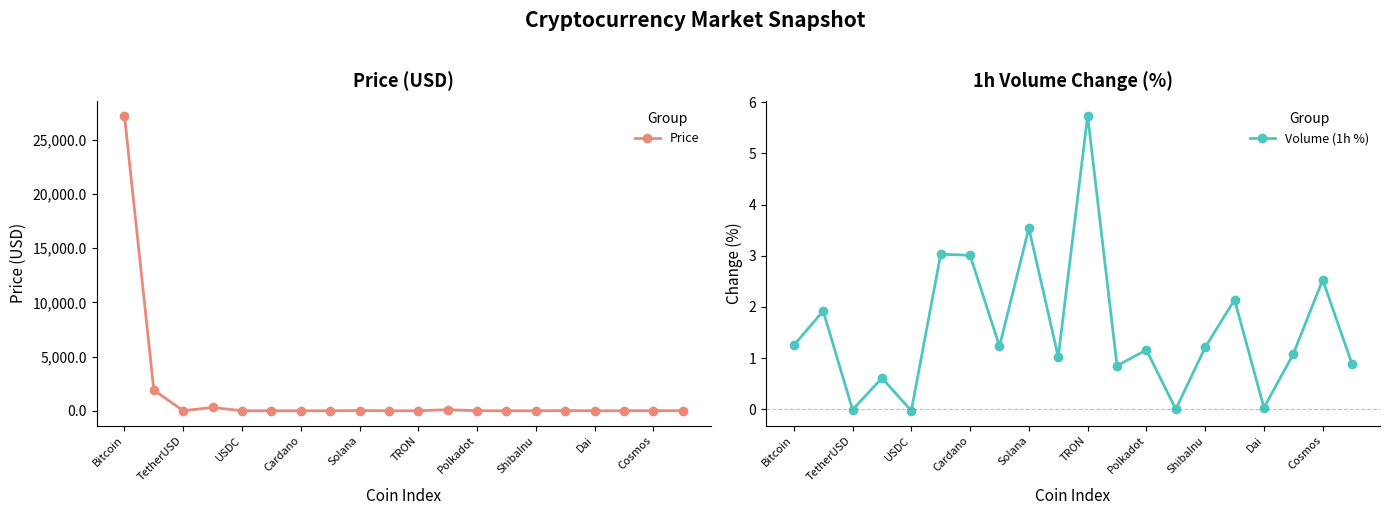

At how many categories does at least one series exceed 27094?

1